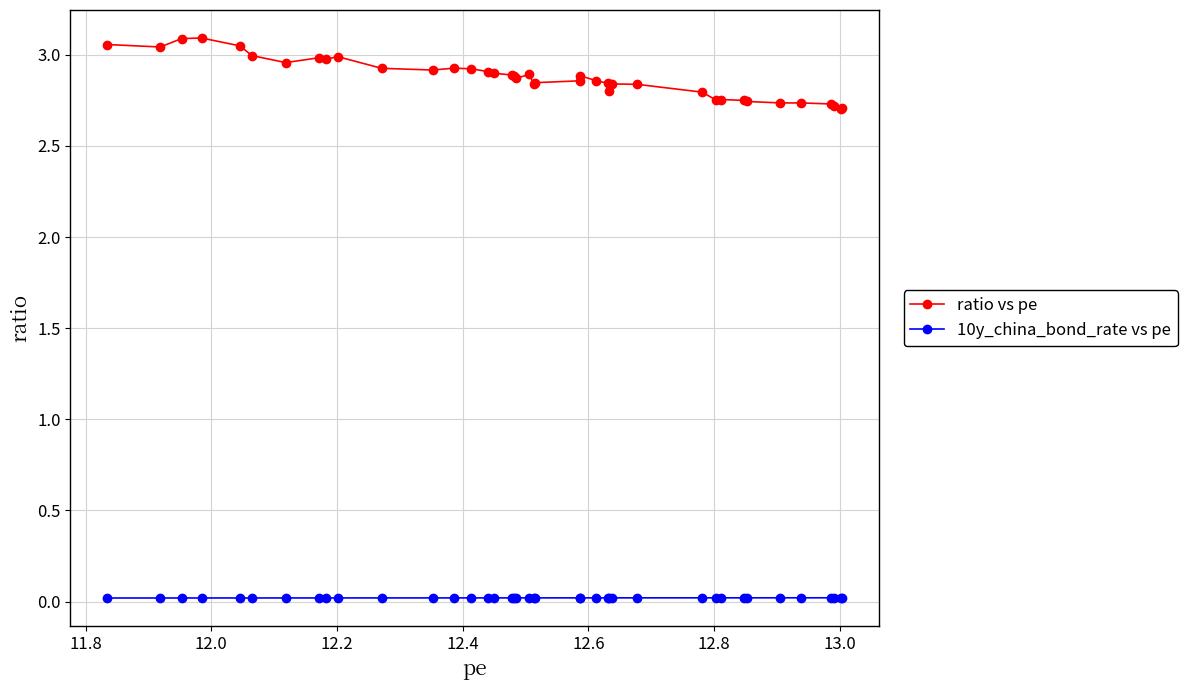

What is the sum of all ratio vs pe values?

115.0